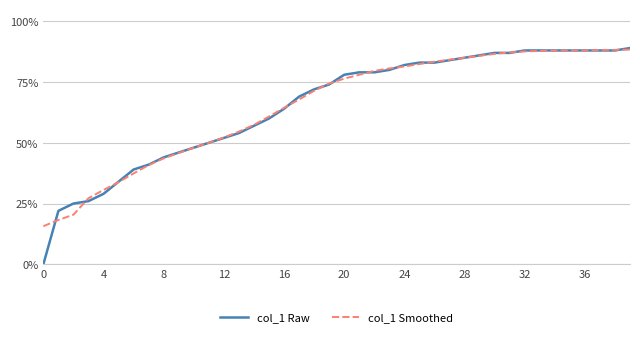

Which series has the widest spread of values?

col_1 Raw